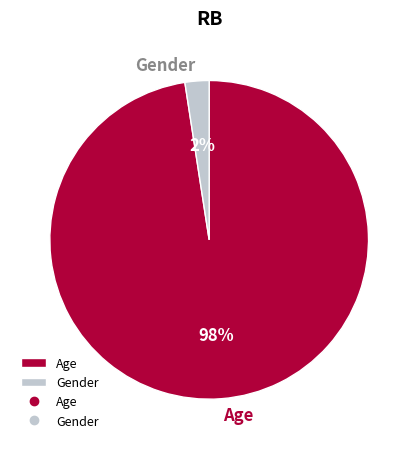

To the nearest percent, what percentage of the pie is Gender?

2%